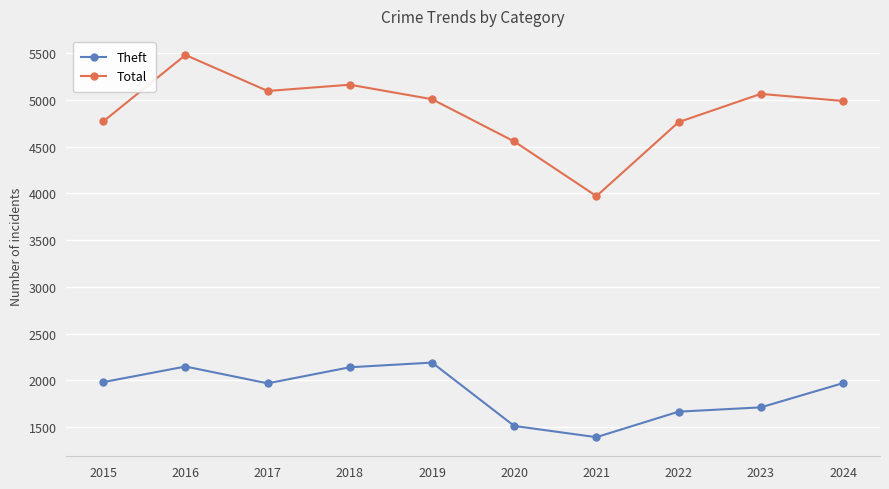

What value does the Theft series have at 2016, to the nearest 100?

2100